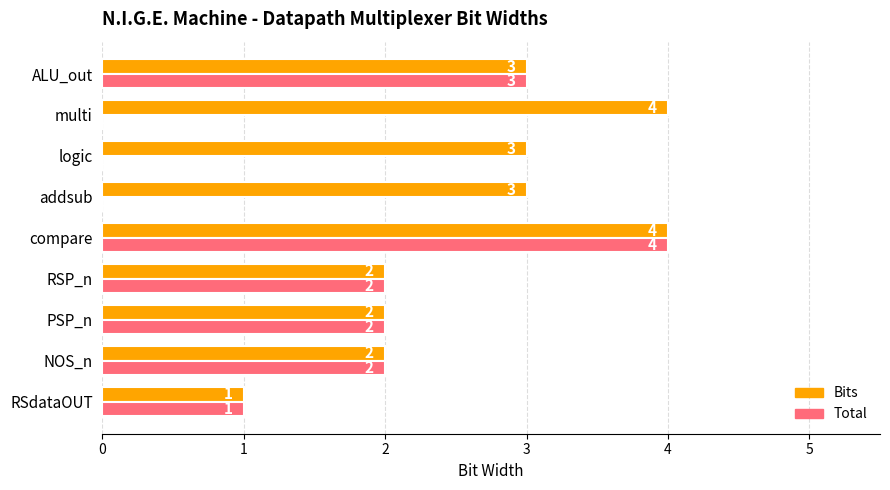

The value of Bits at PSP_n is 2. True or false?

True